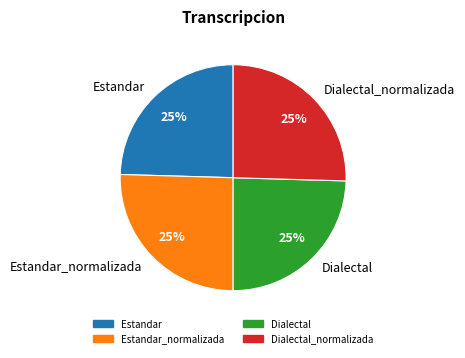

True or false: Estandar accounts for 31% of the total.

False